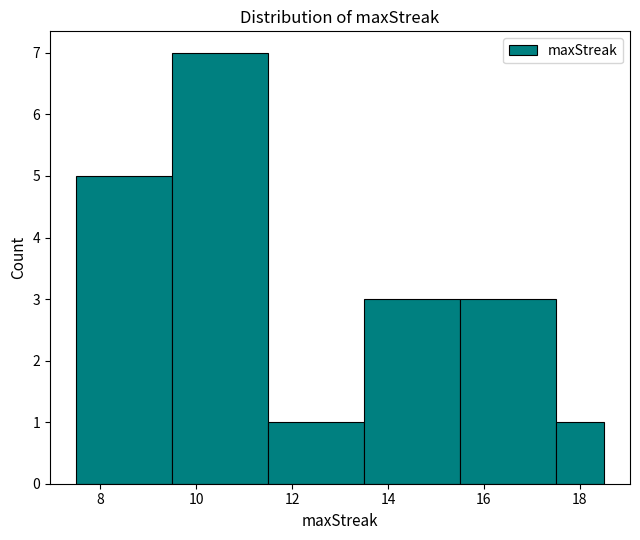

How tall is the bar that spans 11.5 to 13.5 on the x-axis? Neither the bar edges nor the heights are printed on the chart, so give them approximately, as read against the axes.

1